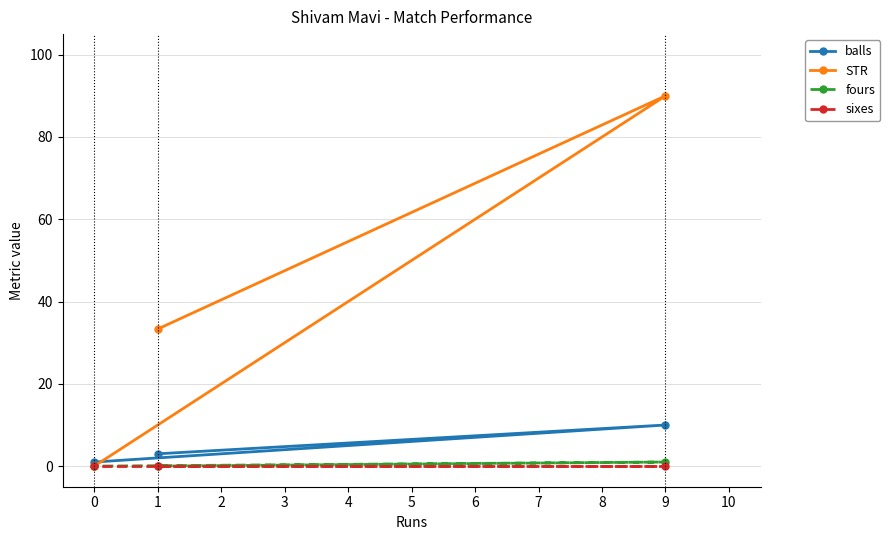

List the labels in order of STR value, smallest first.

0, 1, 9